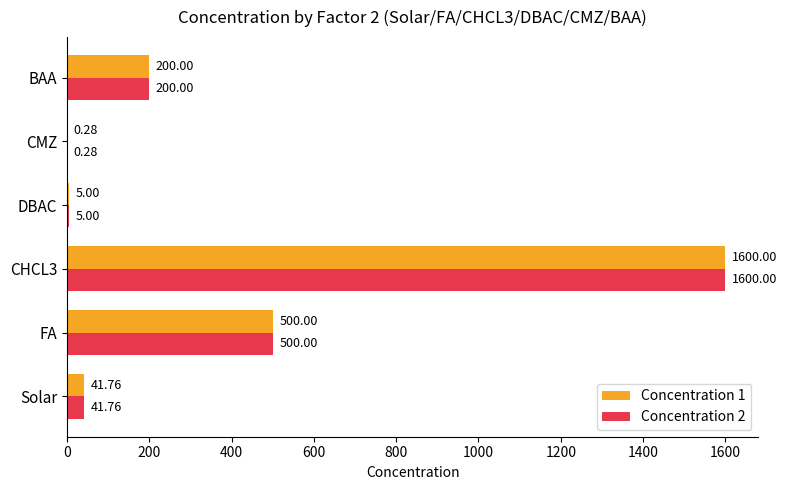

What is the sum of the Concentration 2 values at FA and CMZ?

500.3